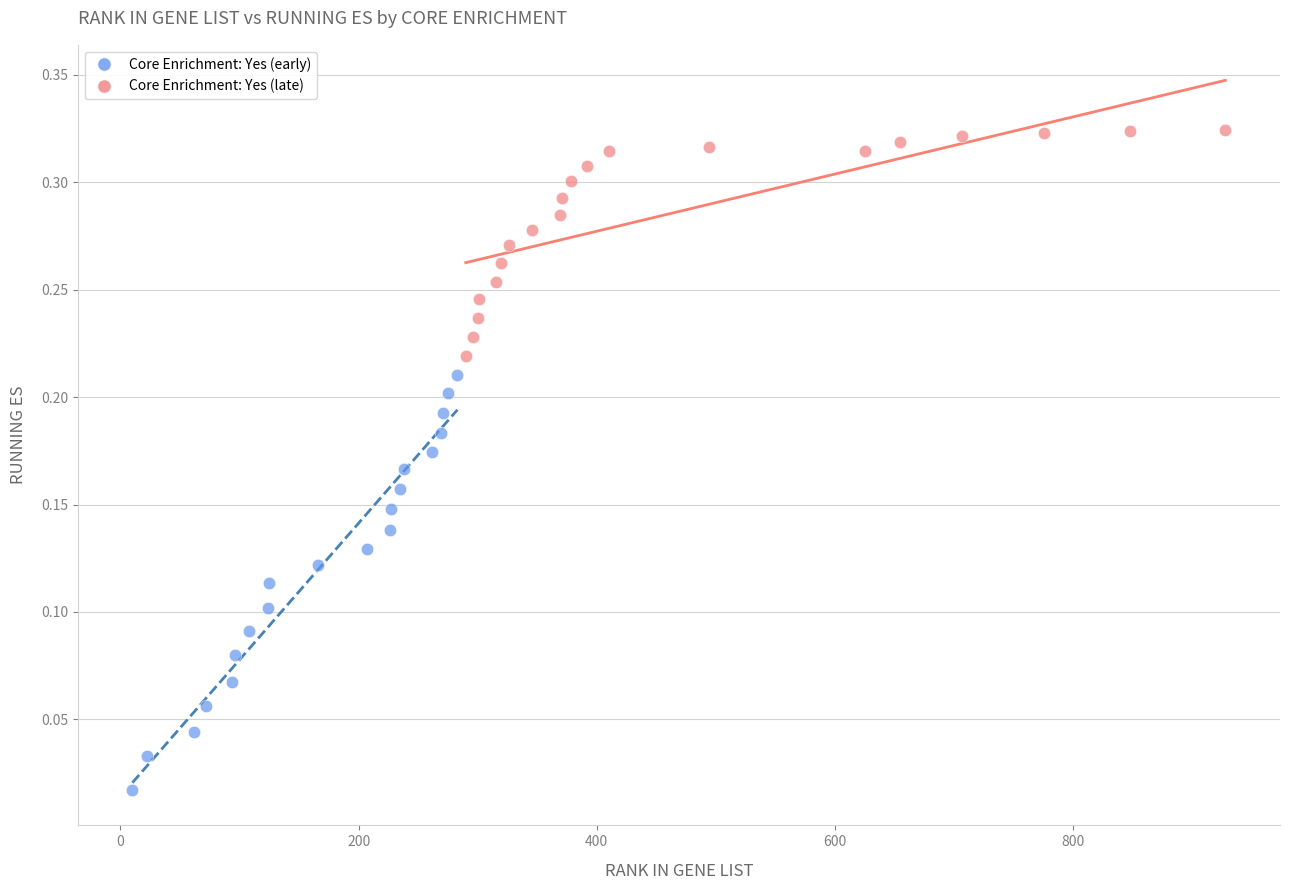

Which series reaches the maximum Y coordinate?

Core Enrichment: Yes (late)